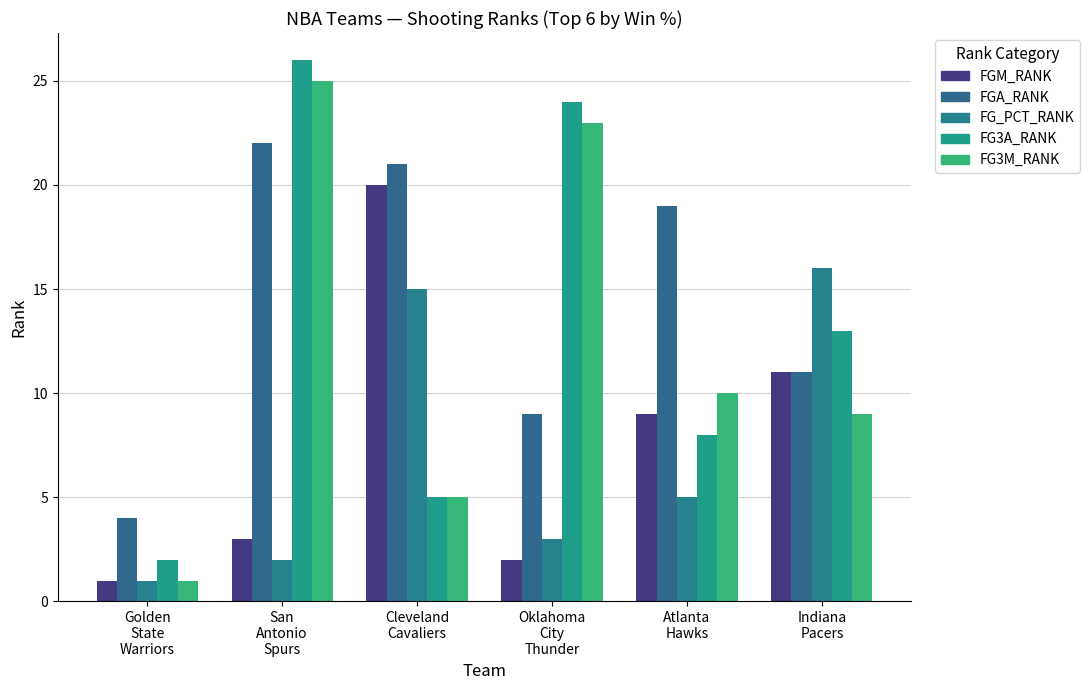

What is the spread (max minus min) of values at Oklahoma
City
Thunder?

22